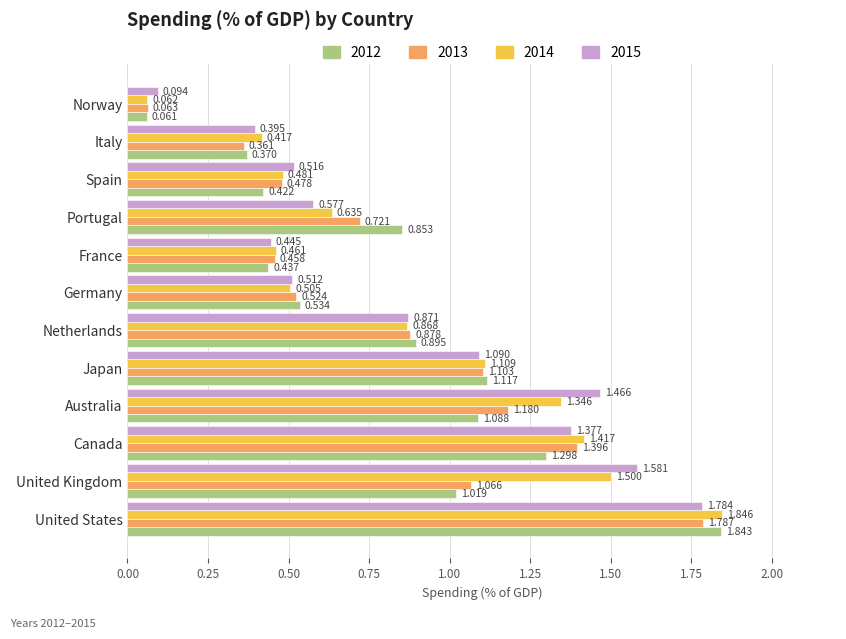

Which category has the highest value across all series?

United States